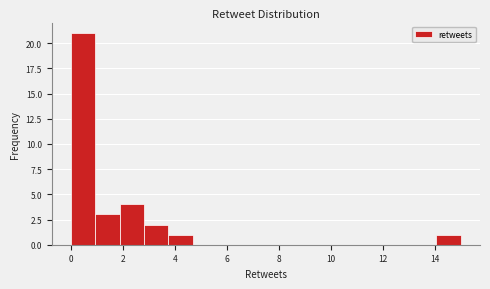

Reading left to right, transcribe this chart: for each bar, give the range it covers on the x-axis and its height. Neither the bar edges nor the heights are printed on the chart, so give them approximately, as read against the axes.

0.0 to 1.0: 21
1.0 to 1.8: 3
1.8 to 2.8: 4
2.8 to 3.8: 2
3.8 to 4.6: 1
4.6 to 5.6: 0
5.6 to 6.6: 0
6.6 to 7.6: 0
7.6 to 8.4: 0
8.4 to 9.4: 0
9.4 to 10.4: 0
10.4 to 11.2: 0
11.2 to 12.2: 0
12.2 to 13.2: 0
13.2 to 14.0: 0
14.0 to 15.0: 1